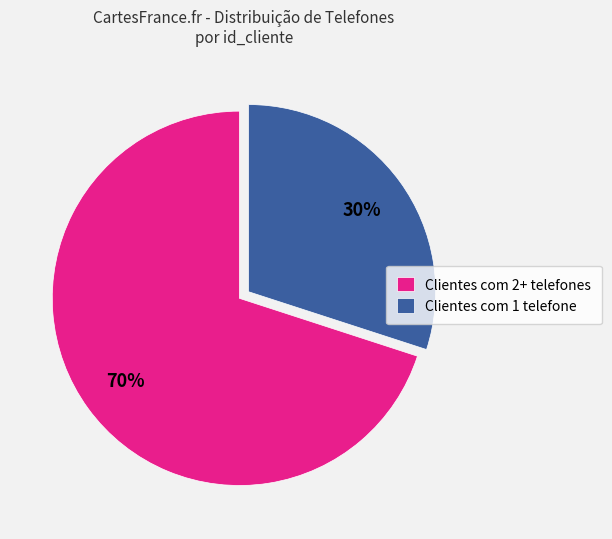

Is there a majority slice in this chart?

Yes